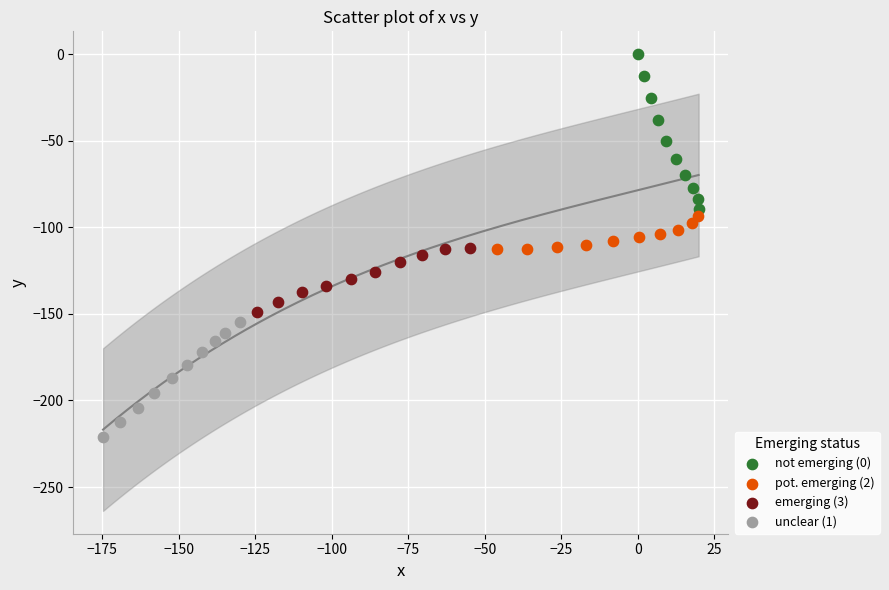

Which series reaches the maximum Y coordinate?

not emerging (0)